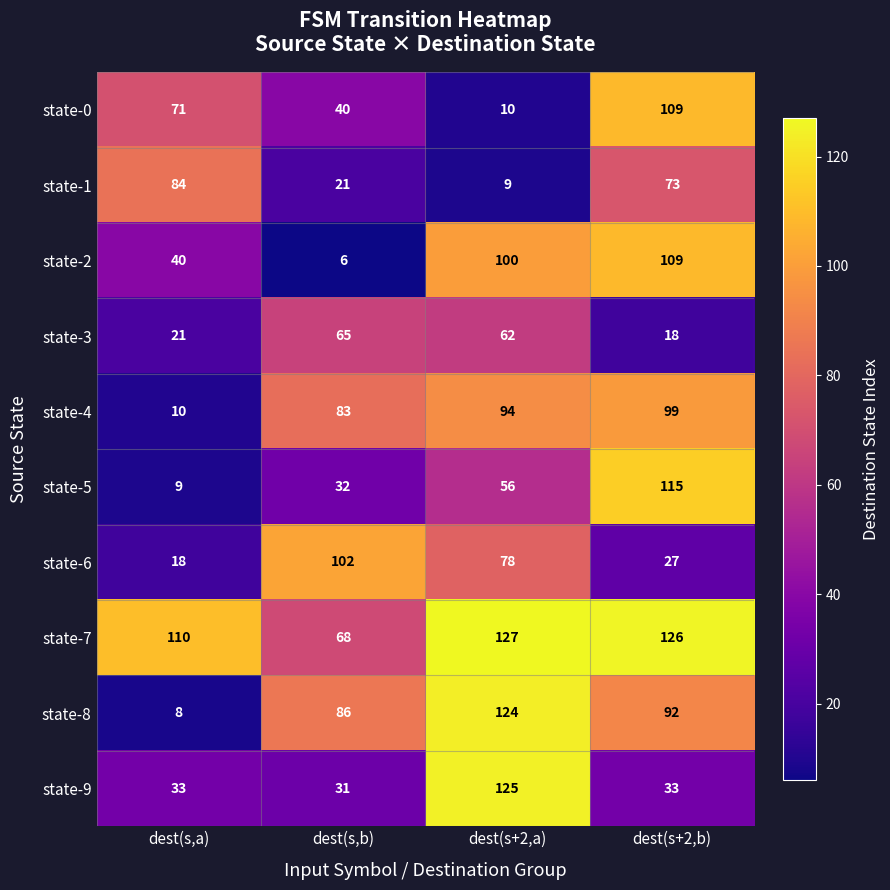

Which category has the highest value across all series?

dest(s+2,a)